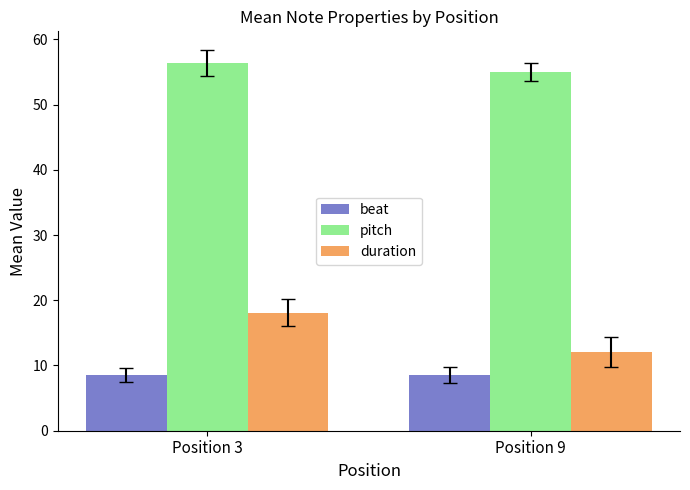

What is the average value of the duration series?

15.1